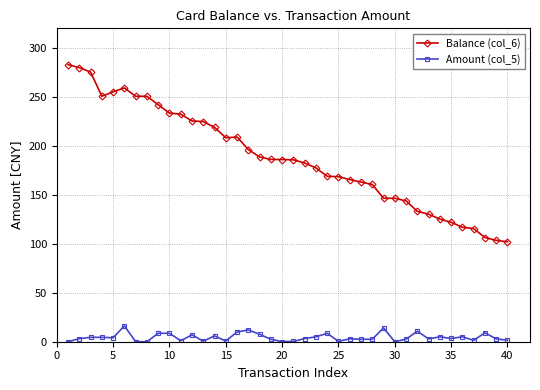

How many data points does each series have?

40